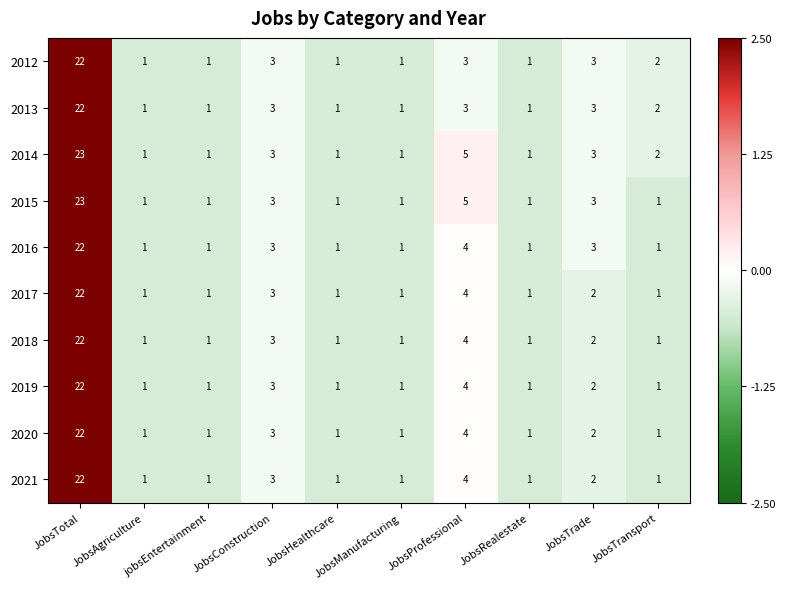

What is the approximate value of 2015 at JobsProfessional?

5